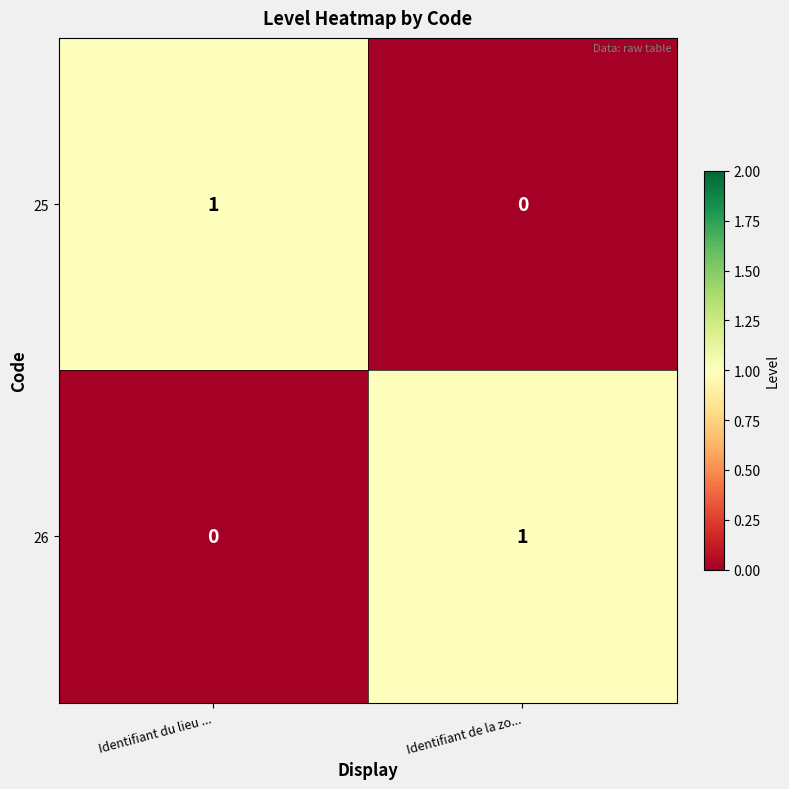

Which category has the lowest value in the 26 series?

Identifiant du lieu ...